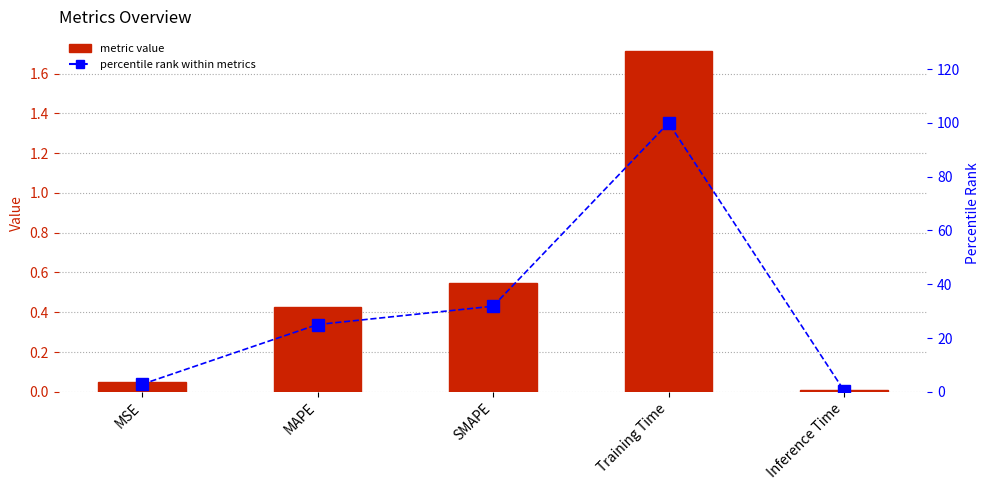

What is the maximum value for col_1?

1.7